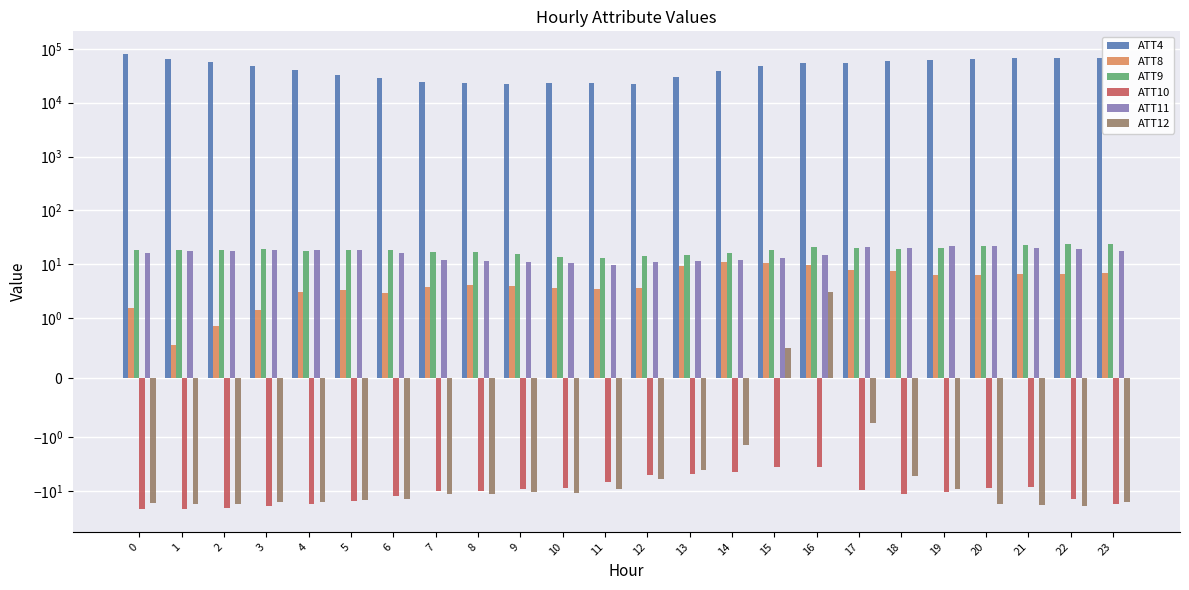

Reading left to right, transcribe all the data shown in this chart.

ATT4: 0=80200.0	1=65500.0	2=56700.0	3=48800.0	4=40600.0	5=33200.0	6=28800.0	7=24800.0	8=22800.0	9=22600.0	10=23700.0	11=23300.0	12=22500.0	13=29600.0	14=39100.0	15=49000.0	16=54400.0	17=55200.0	18=58900.0	19=62200.0	20=65200.0	21=67300.0	22=66900.0	23=68800.0
ATT8: 0=1.5	1=0.5	2=0.9	3=1.4	4=3.1	5=3.4	6=2.9	7=3.7	8=4.1	9=3.9	10=3.5	11=3.4	12=3.6	13=9.4	14=10.9	15=10.4	16=9.7	17=7.8	18=7.4	19=6.3	20=6.3	21=6.6	22=6.4	23=6.7
ATT9: 0=18.1	1=18.3	2=18.5	3=18.9	4=17.8	5=18.2	6=17.9	7=16.7	8=16.8	9=15.7	10=13.4	11=13.1	12=14.2	13=14.8	14=16.3	15=18.3	16=20.8	17=20.0	18=19.3	19=20.3	20=22.2	21=22.4	22=23.2	23=24.0
ATT10: 0=-21.4	1=-21.3	2=-20.1	3=-18.5	4=-17.2	5=-15.3	6=-12.1	7=-9.9	8=-10.1	9=-9.1	10=-8.7	11=-6.7	12=-5.0	13=-4.8	14=-4.4	15=-3.5	16=-3.5	17=-9.5	18=-11.3	19=-10.1	20=-8.6	21=-8.2	22=-13.8	23=-17.1
ATT11: 0=16.4	1=17.3	2=17.4	3=18.2	4=18.2	5=17.9	6=15.7	7=11.7	8=11.6	9=11.0	10=10.3	11=9.8	12=10.9	13=11.5	14=11.9	15=13.0	16=14.9	17=21.0	18=20.1	19=21.4	20=21.9	21=20.2	22=19.3	23=17.8
ATT12: 0=-16.9	1=-17.2	2=-17.1	3=-16.1	4=-15.5	5=-14.3	6=-14.0	7=-11.4	8=-11.2	9=-10.4	10=-10.6	11=-9.1	12=-6.0	13=-4.1	14=-1.4	15=0.5	16=3.1	17=-0.8	18=-5.1	19=-9.1	20=-17.1	21=-17.8	22=-18.9	23=-15.5